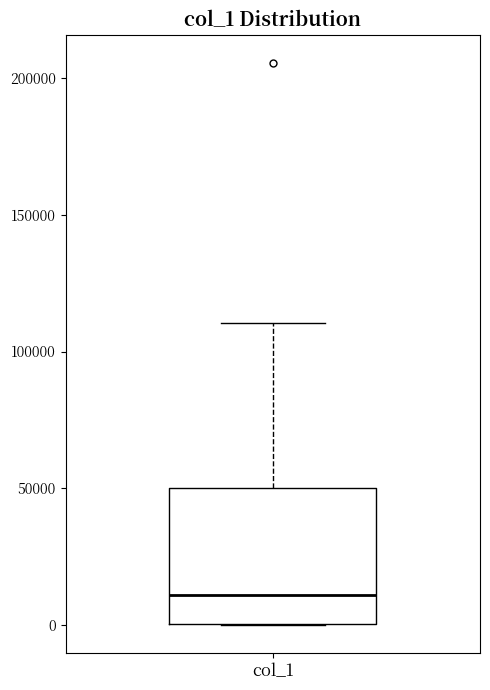

Transcribe this box plot: give where the median line is, the range the box spans, and where the two whiskers end, as read against the y-axis. The values are not printed on the chart, so give them approximately, as read against the axis.

median 10000, box 0 to 50000, whiskers 0 to 110000